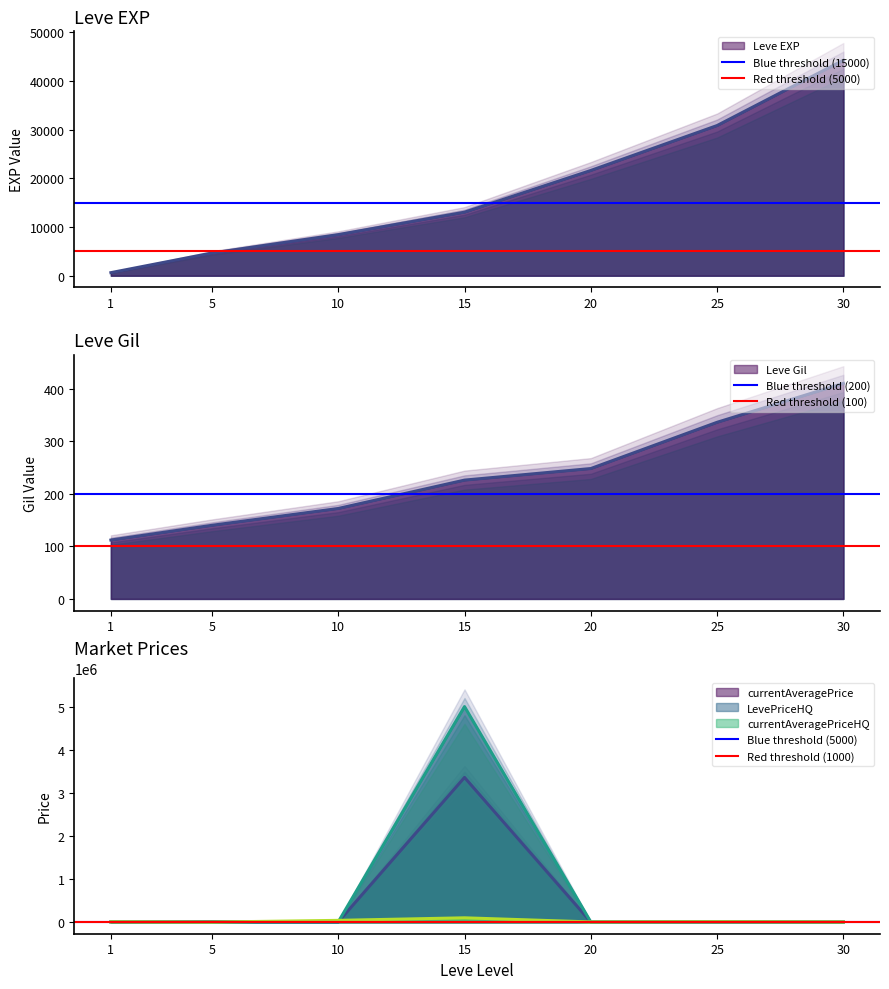

What is the approximate value of Blue threshold (15000) at 1?

15000